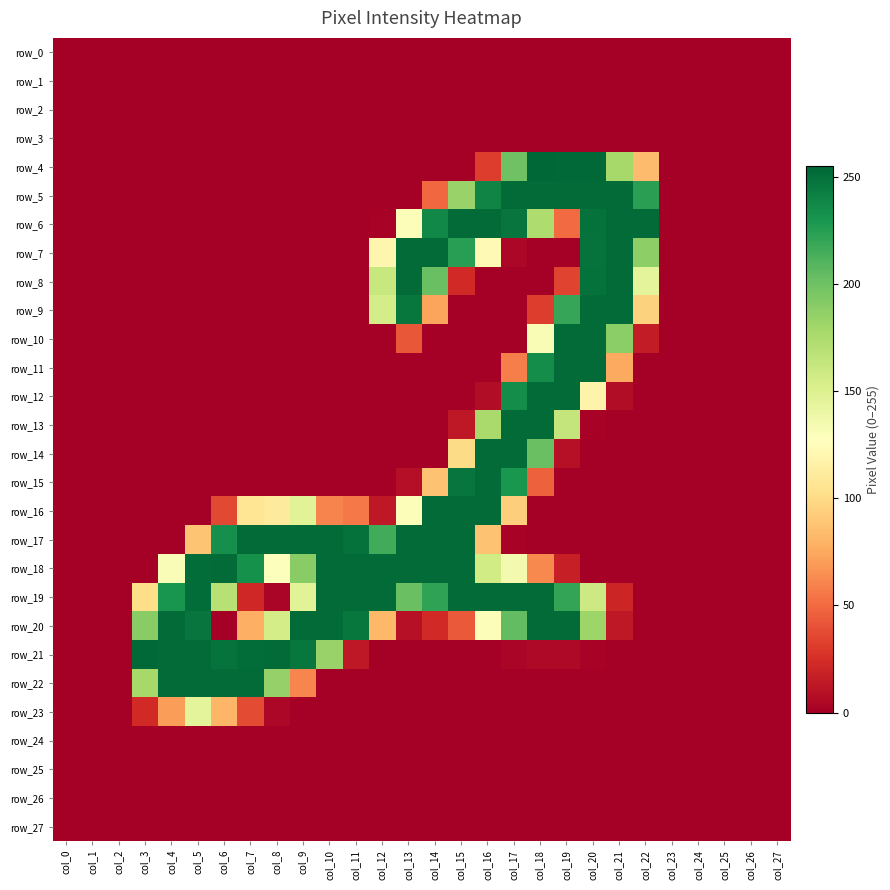

At how many categories does at least one series exceed 89?

20